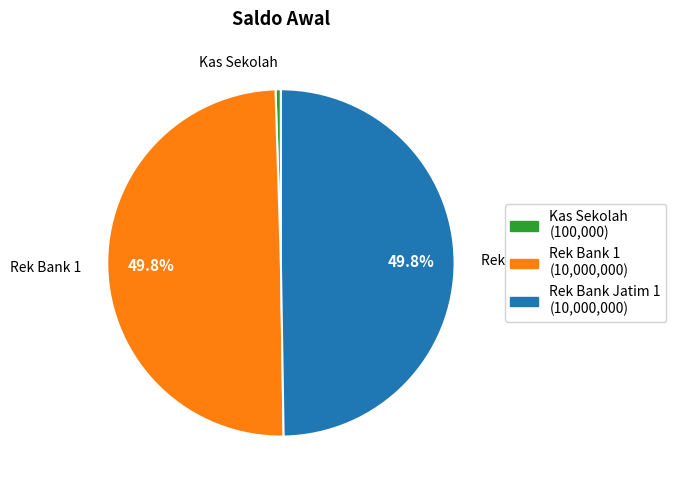

Between Rek Bank 1 (10,000,000) and Kas Sekolah (100,000), which is larger?

Rek Bank 1 (10,000,000)